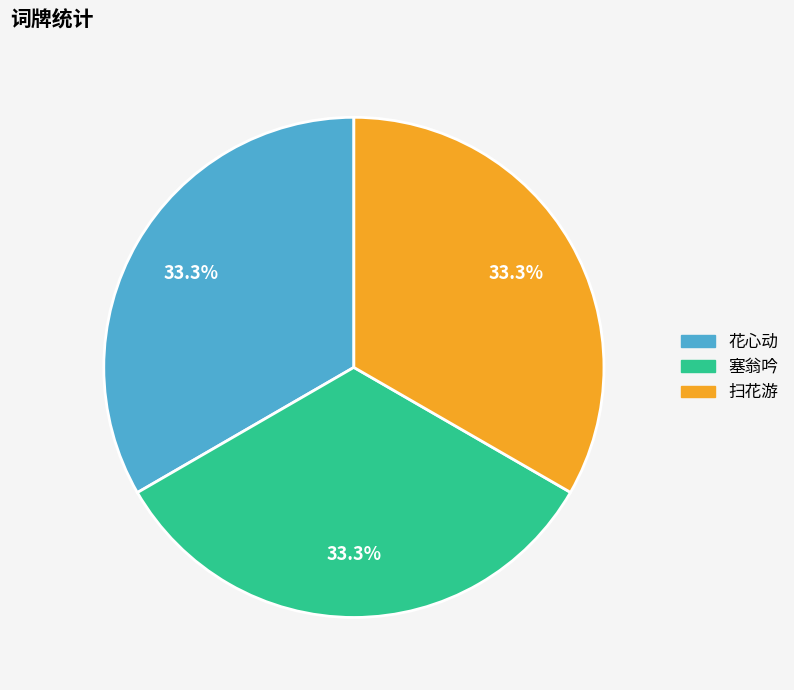

Is there a majority slice in this chart?

No